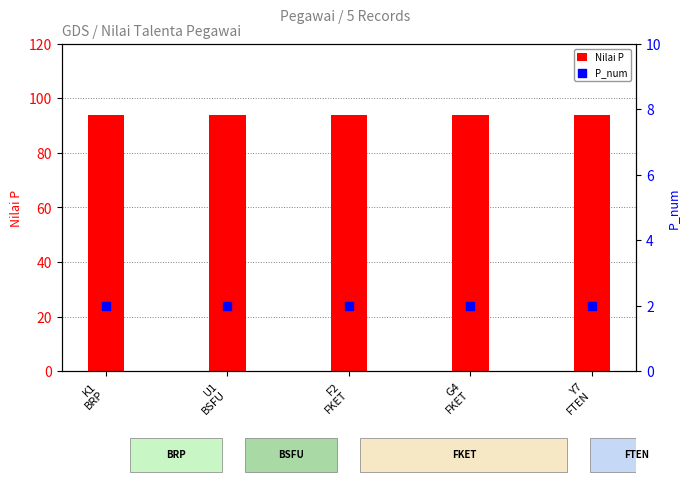

At how many categories does at least one series exceed 88?

5